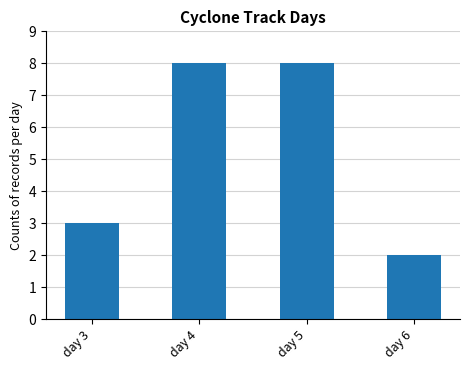

At which category does the chart reach its minimum across all series?

day 6